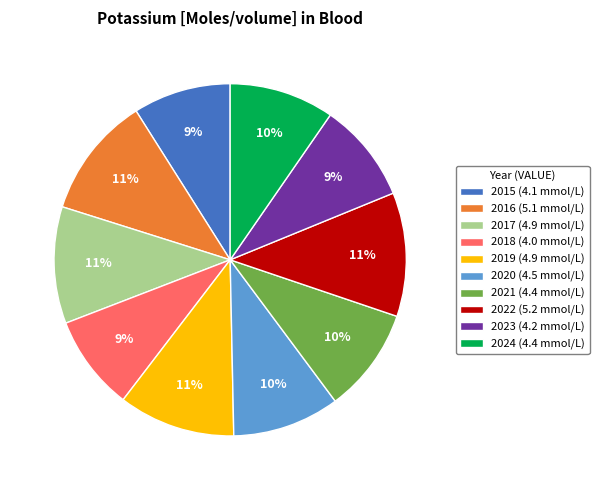

Combined, do 2020 (4.5 mmol/L) and 2019 (4.9 mmol/L) account for over 50%?

No